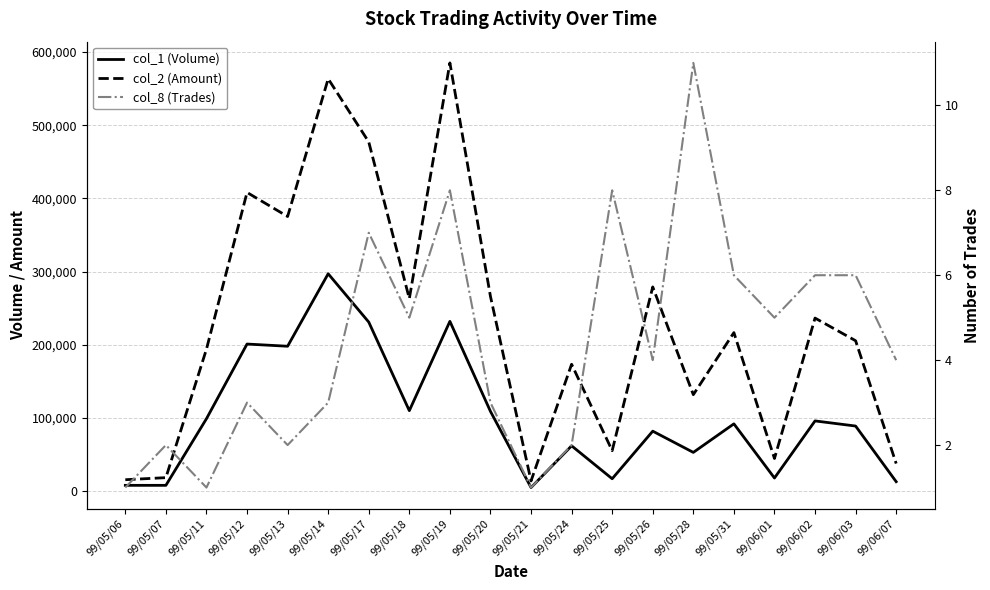

What is the value of the col_8 (Trades) point at the 7th from the left?

7